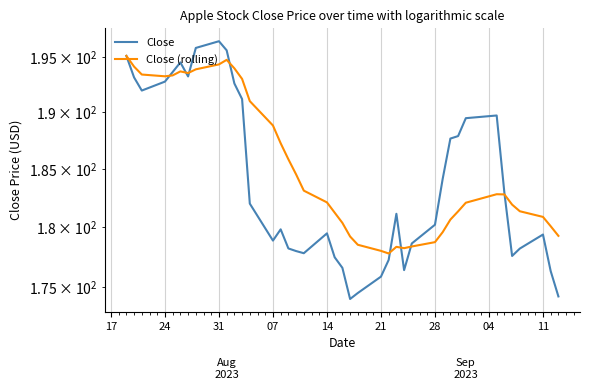

Reading right to left, list all the values displayed in this chart.

Close: 174.2	176.3	179.4	178.2	177.6	182.9	189.7	189.5	187.9	187.6	184.1	180.2	178.6	176.4	181.1	177.2	175.8	174.5	174.0	176.6	177.4	179.5	177.8	178.0	178.2	179.8	178.9	182.0	191.2	192.6	195.6	196.4	195.8	193.2	194.5	193.6	192.8	191.9	193.1	195.1
Close (rolling): 179.2	180.1	180.9	181.3	181.9	182.8	182.8	182.1	181.3	180.6	179.6	178.7	178.4	178.2	178.3	177.8	178.0	178.5	179.2	180.3	181.2	182.1	183.1	184.5	185.8	187.2	188.8	191.0	193.0	194.0	194.7	194.3	193.9	193.5	193.7	193.3	193.2	193.4	194.1	195.1